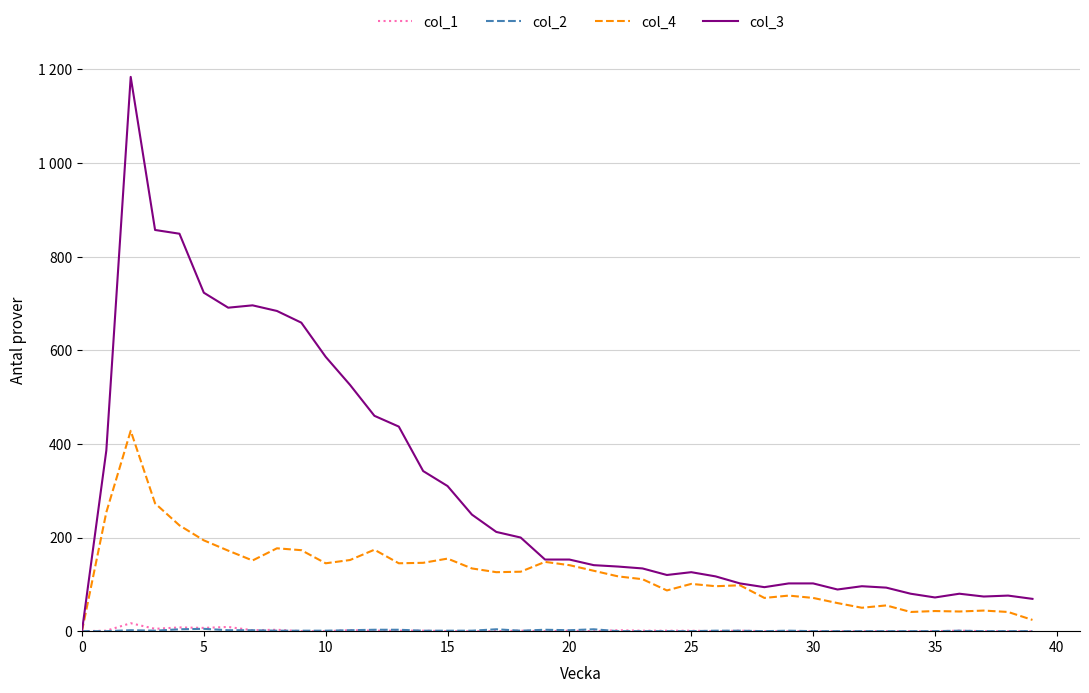

Does the chart have visible grid lines?

Yes